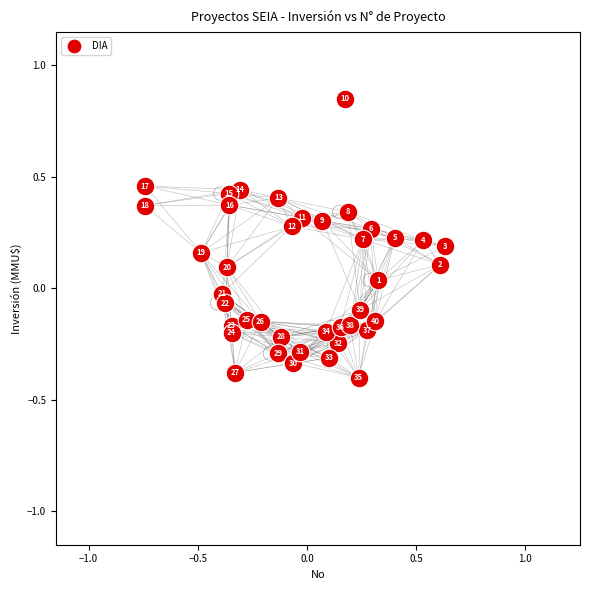

What is the range of X values (max minus min)?

1.4